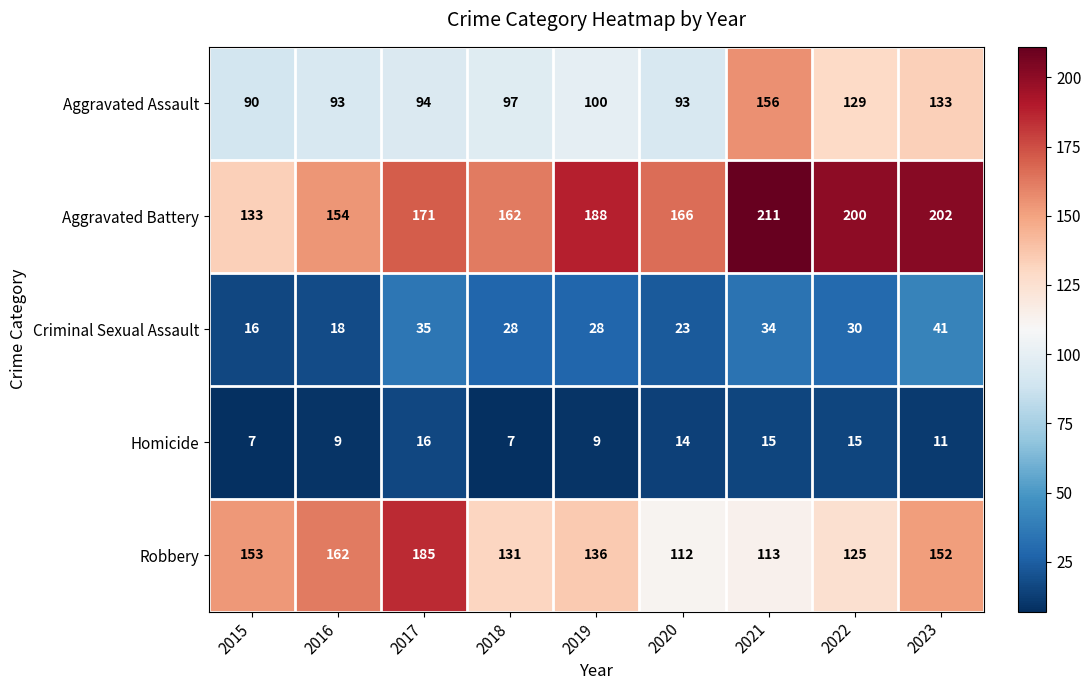

What is the minimum value shown in the chart?

7